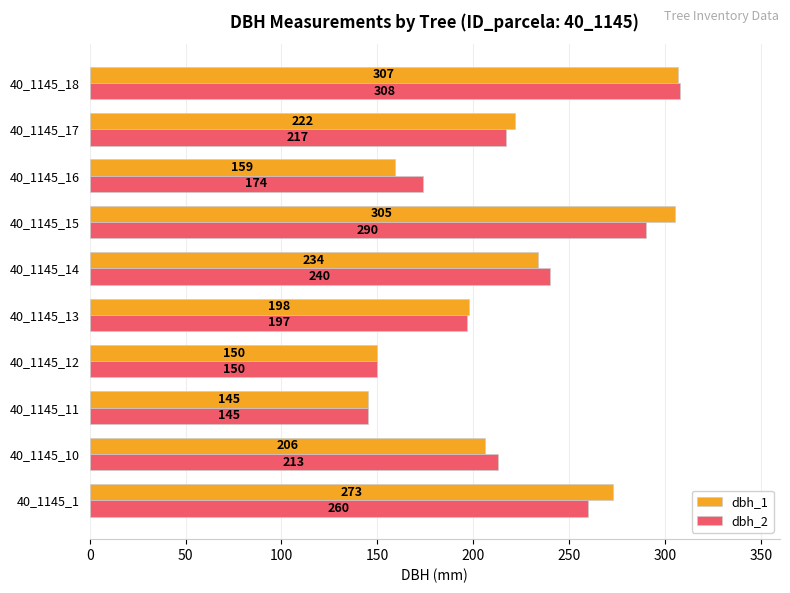

The value of dbh_1 at 40_1145_14 is 234. True or false?

True